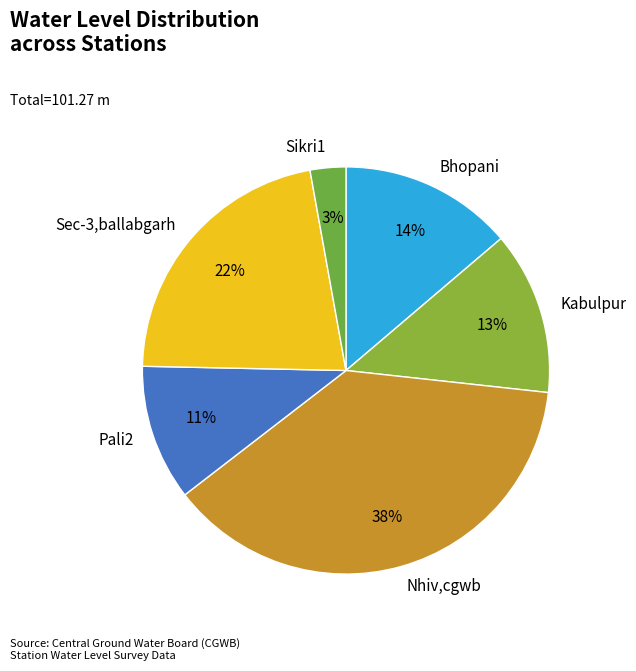

To the nearest percent, what percentage of the pie is Sec-3,ballabgarh?

22%